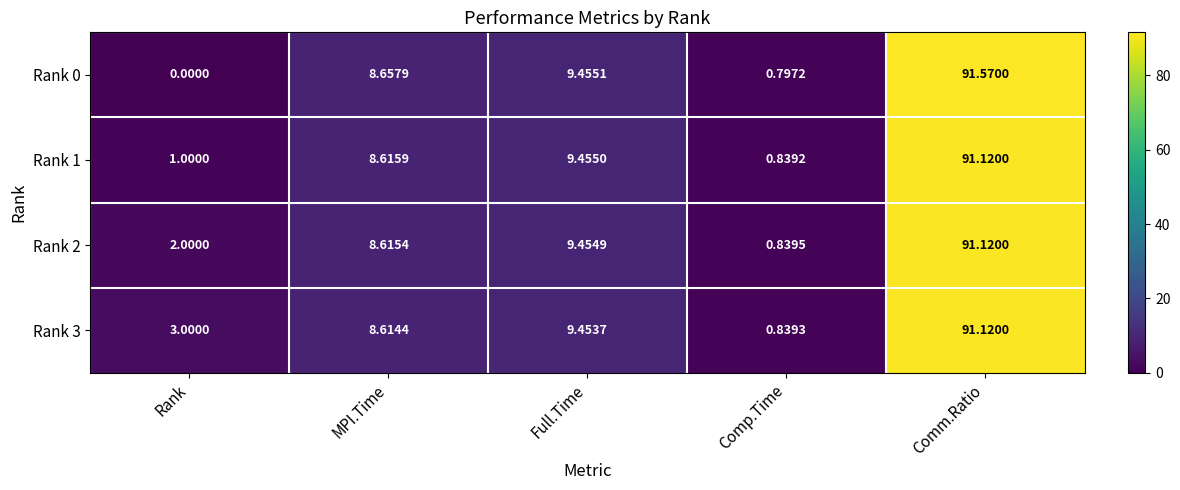

At which label is Rank 3 closest to 45?

Full.Time